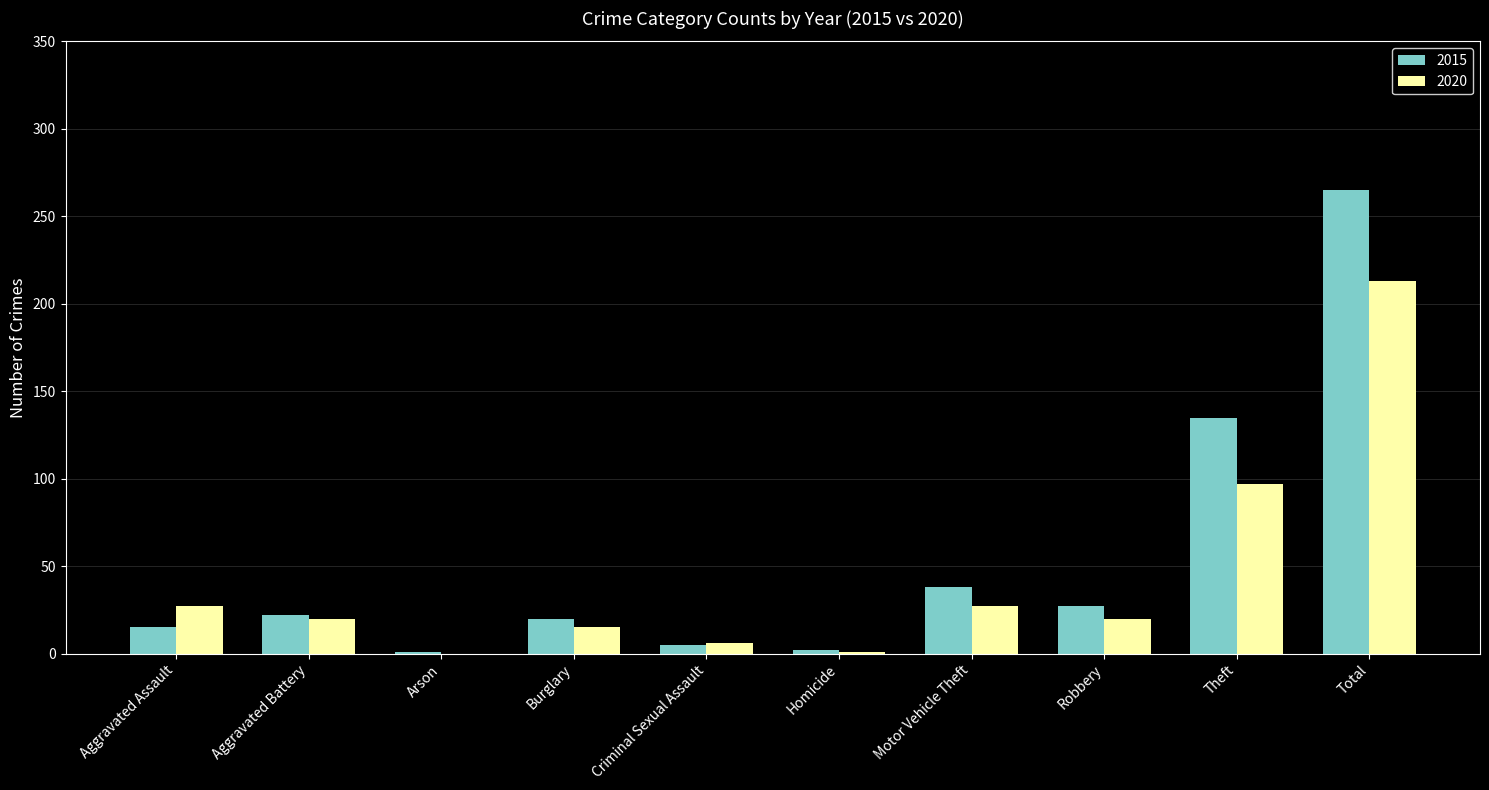

What is the sum of the 2015 values at Burglary and Robbery?

47